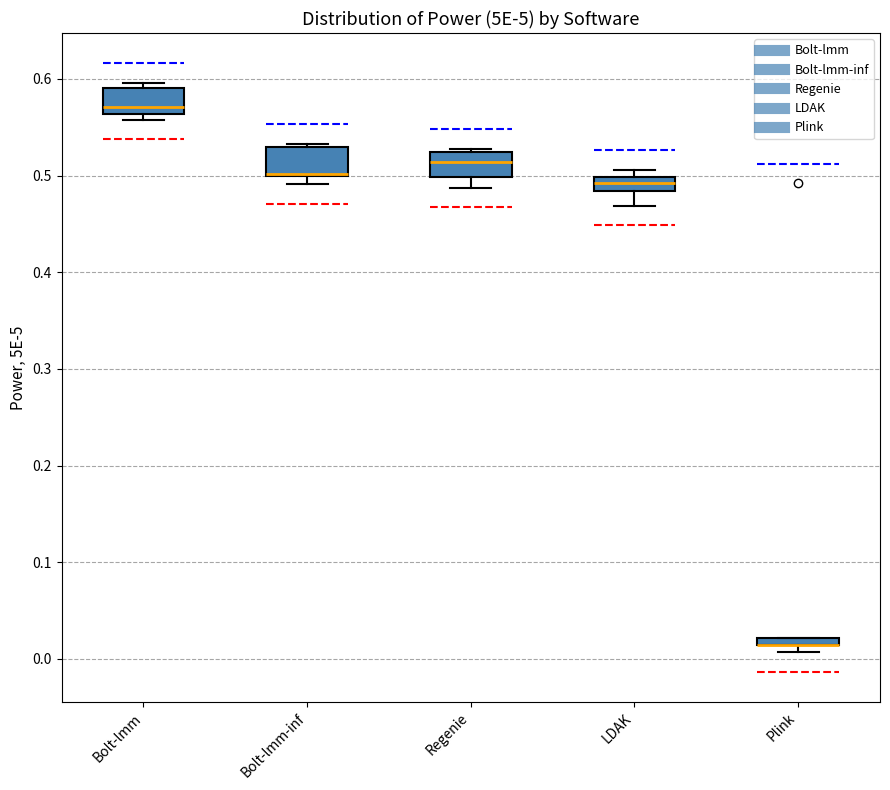

Where does the lower whisker of the box for LDAK end on the y-axis? The values are not printed on the chart, so give them approximately, as read against the axis.

0.47